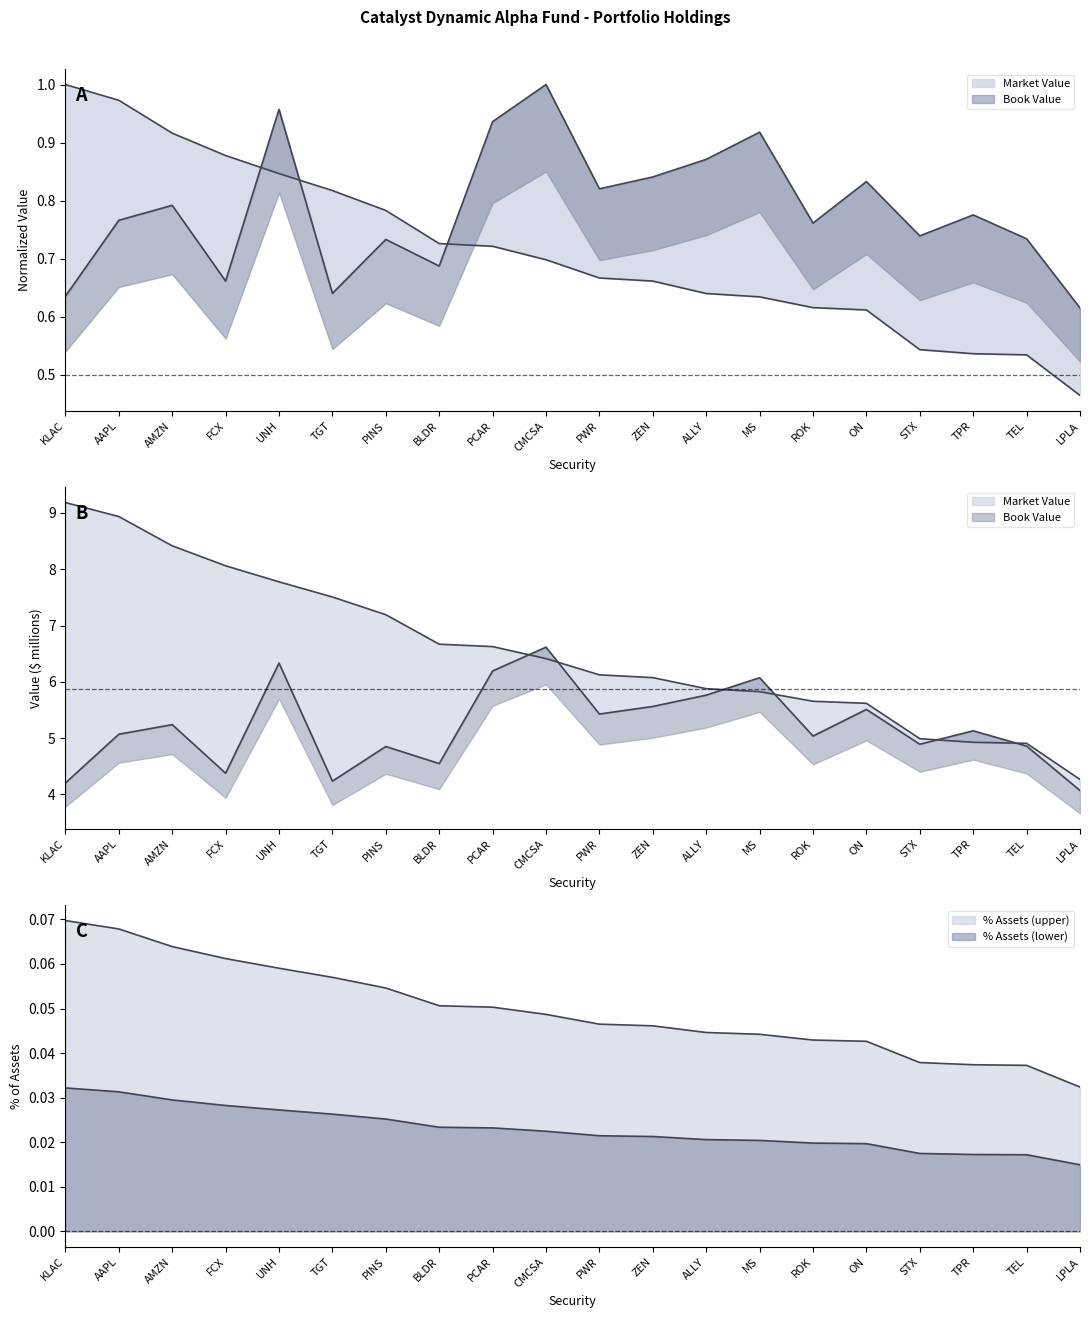

The % Assets series shows 1.3 at PINS. True or false?

False